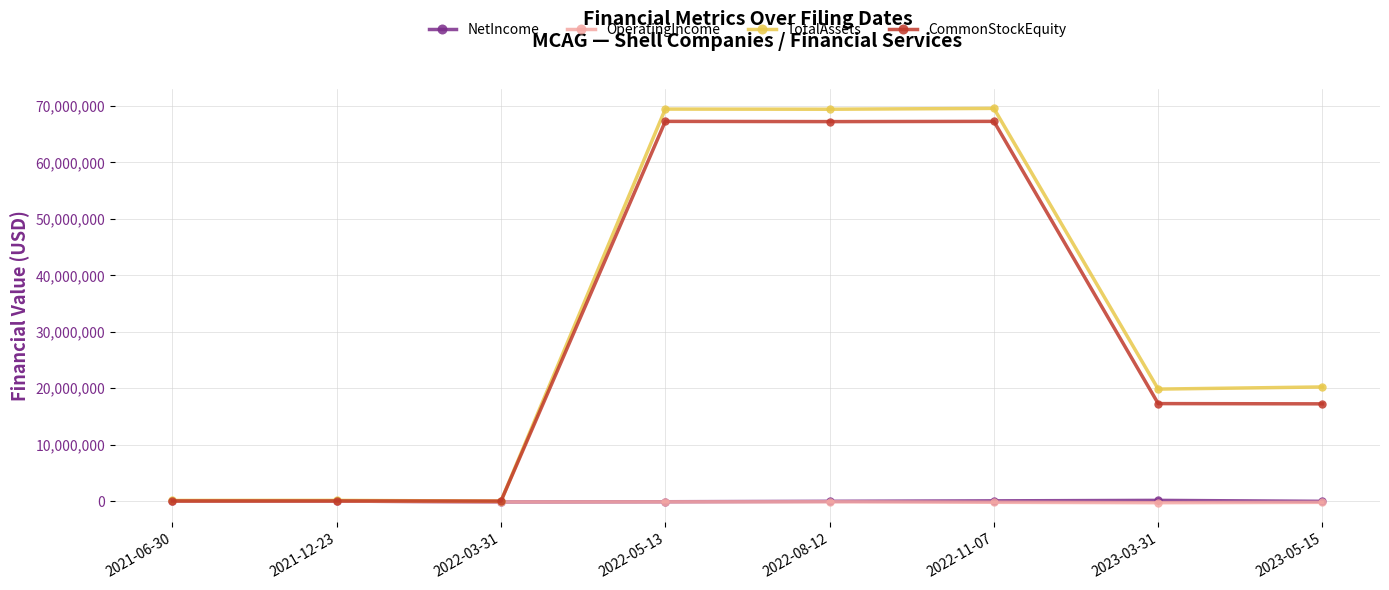

What is the label of the 1st point from the left?

2021-06-30